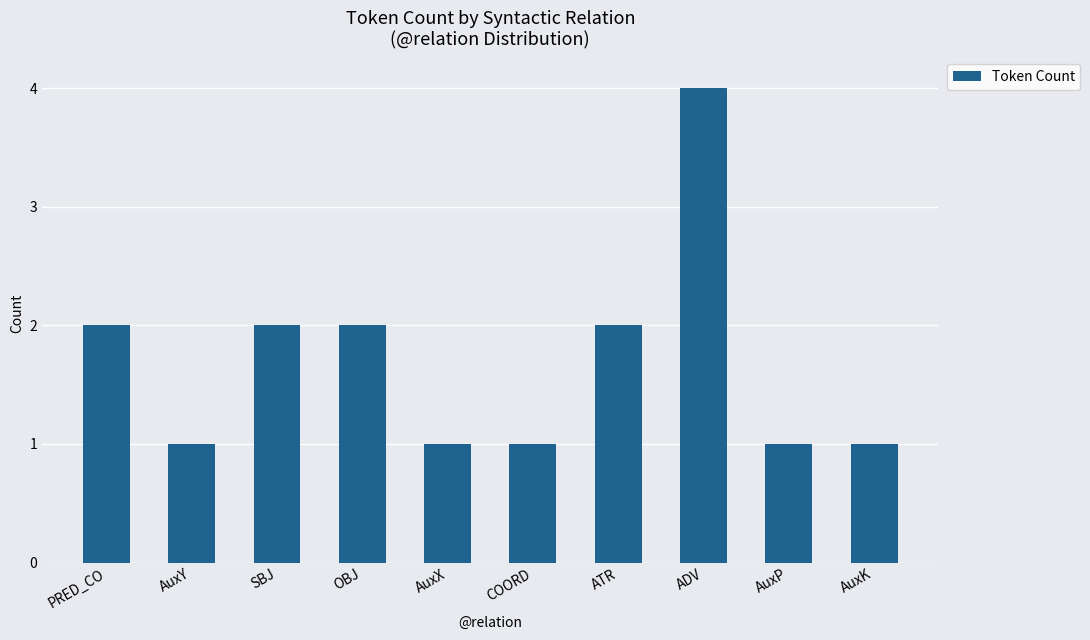

What is the label of the 1st bar from the right?

AuxK